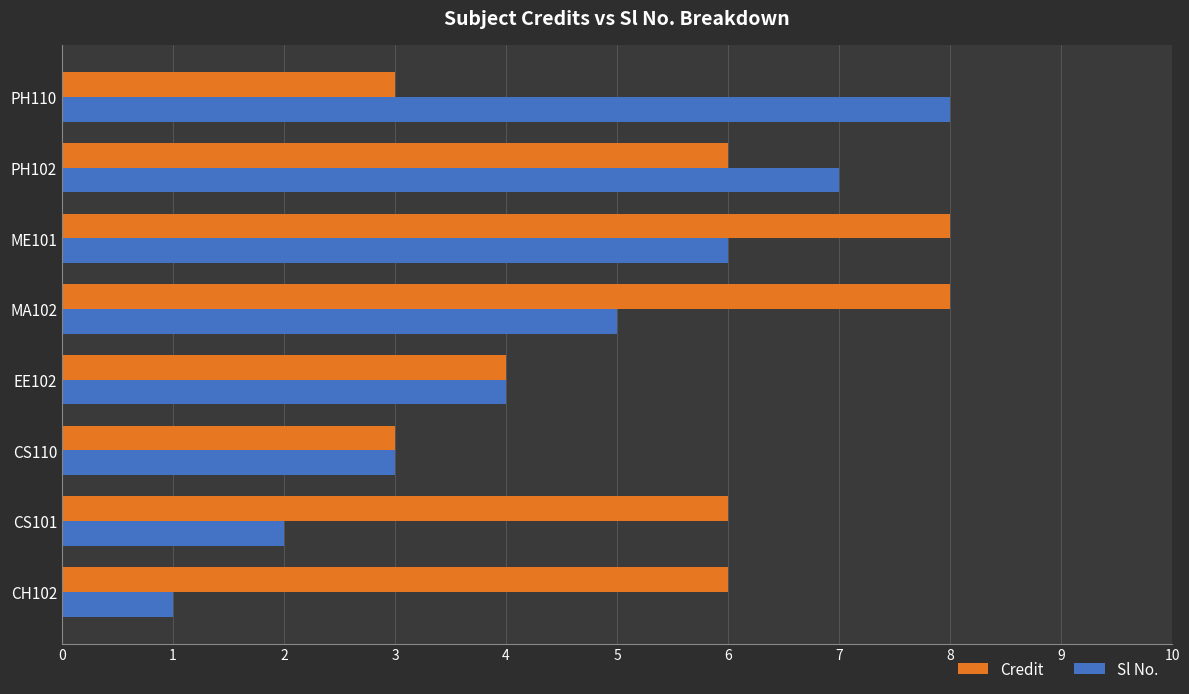

What is the sum of the Sl No. values at MA102 and PH102?

12